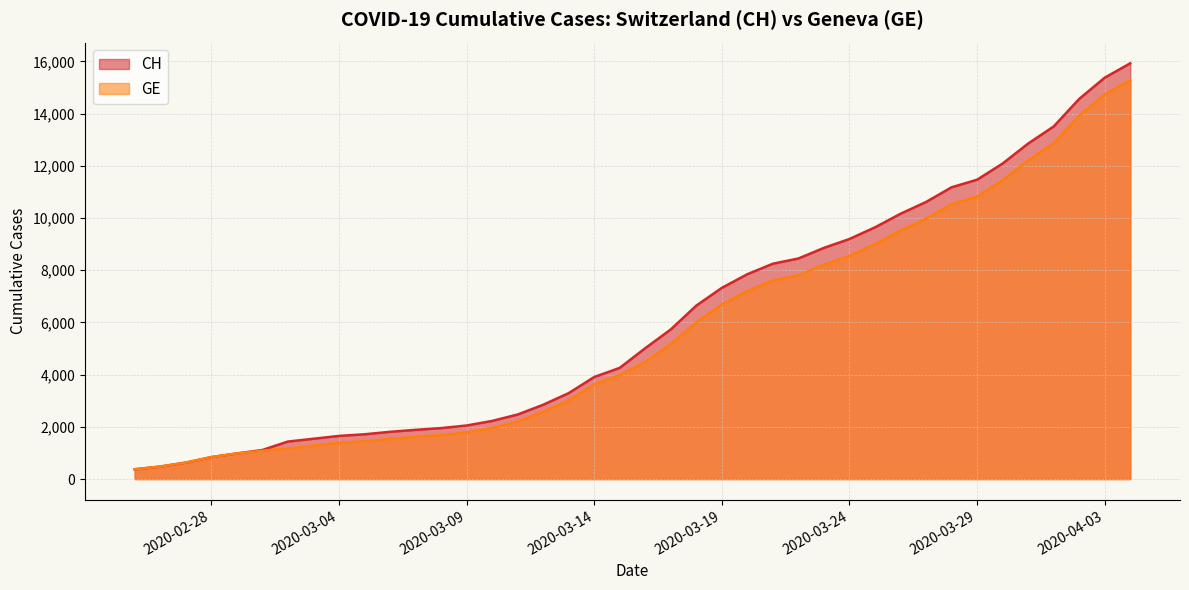

Reading left to right, what are all the values shown in this chart?

CH: 375	479	630	840	981	1113	1436	1544	1652	1715	1809	1885	1952	2051	2226	2472	2845	3291	3908	4259	5012	5731	6644	7323	7847	8249	8449	8855	9196	9642	10162	10613	11175	11467	12086	12852	13505	14561	15375	15926
GE: 375	479	630	840	981	1083	1171	1278	1384	1447	1538	1614	1681	1780	1955	2201	2574	3010	3627	3978	4485	5174	6002	6681	7205	7607	7807	8213	8554	9000	9520	9971	10533	10825	11444	12210	12863	13919	14733	15284